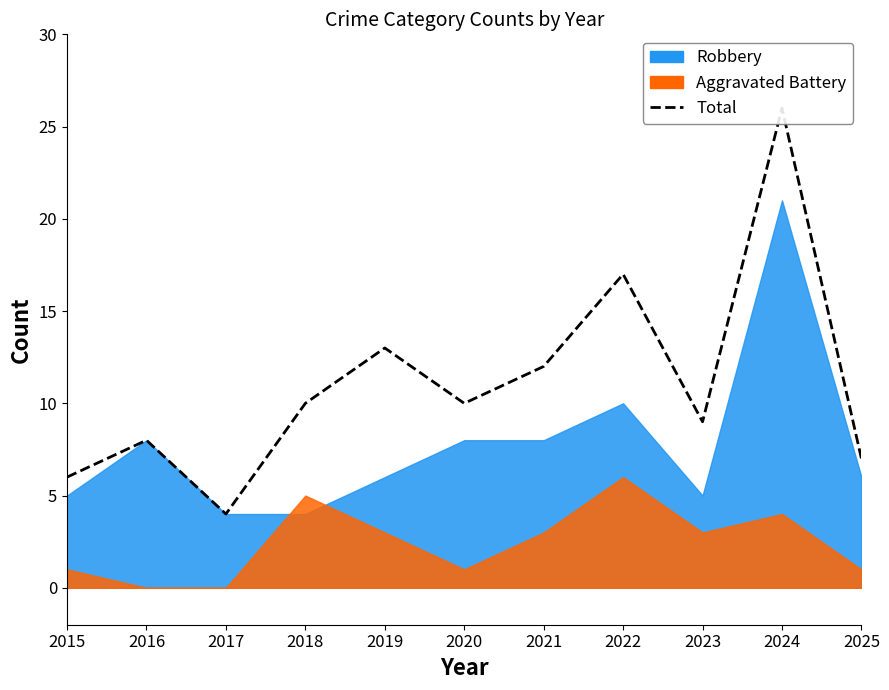

How many distinct data groups are displayed?

1